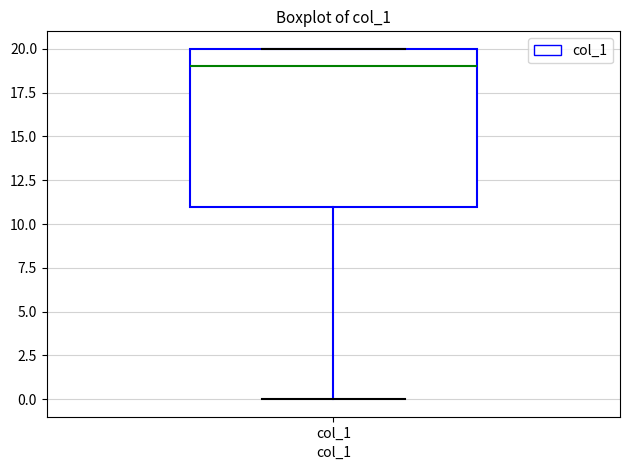

Transcribe this box plot: give where the median line is, the range the box spans, and where the two whiskers end, as read against the y-axis. The values are not printed on the chart, so give them approximately, as read against the axis.

median 19, box 11 to 20, whiskers 0 to 20